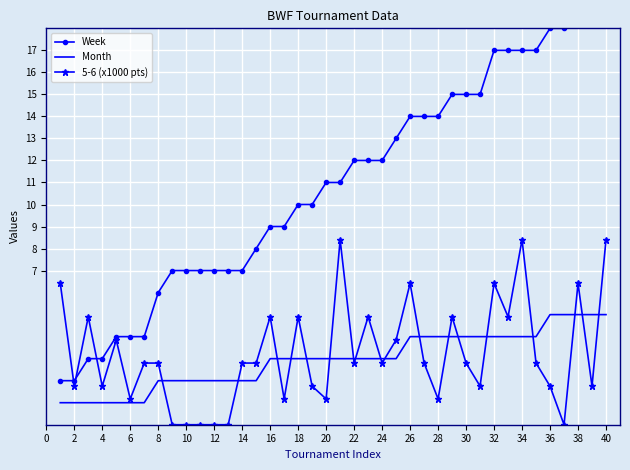

True or false: Month has more than 0 interior local peaks.

False